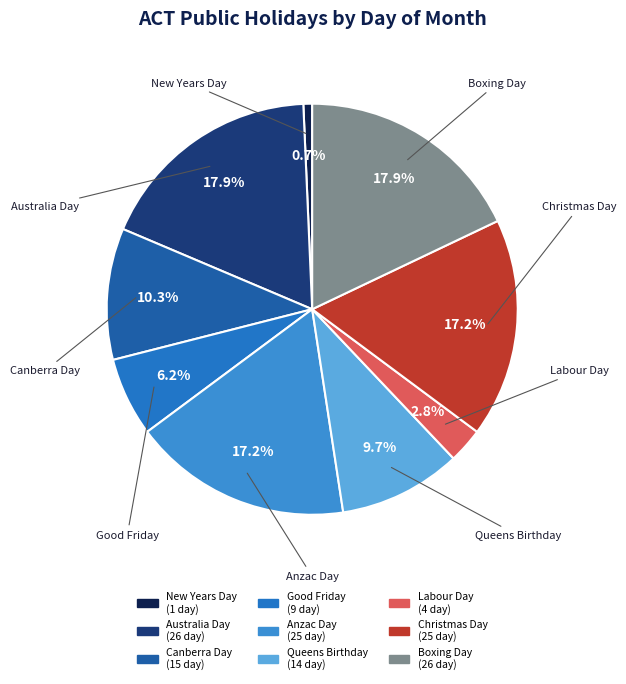

True or false: Canberra Day accounts for 19% of the total.

False